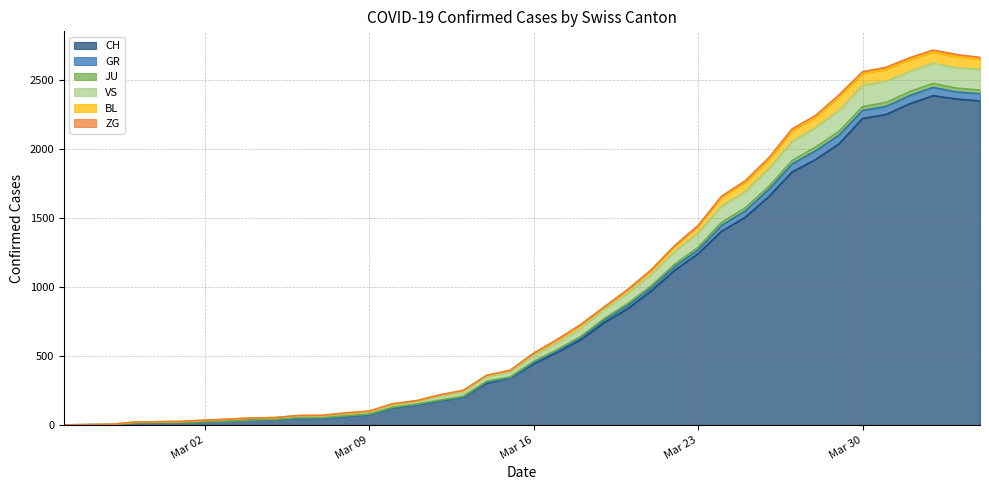

What is the highest value of the CH series?

2387